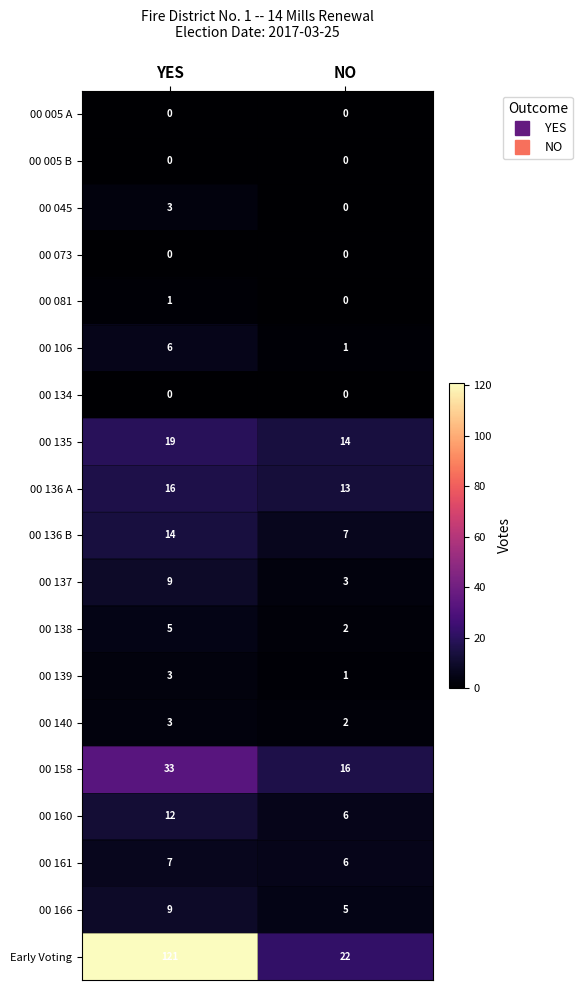

What is the sum of all 00 138 values?

7